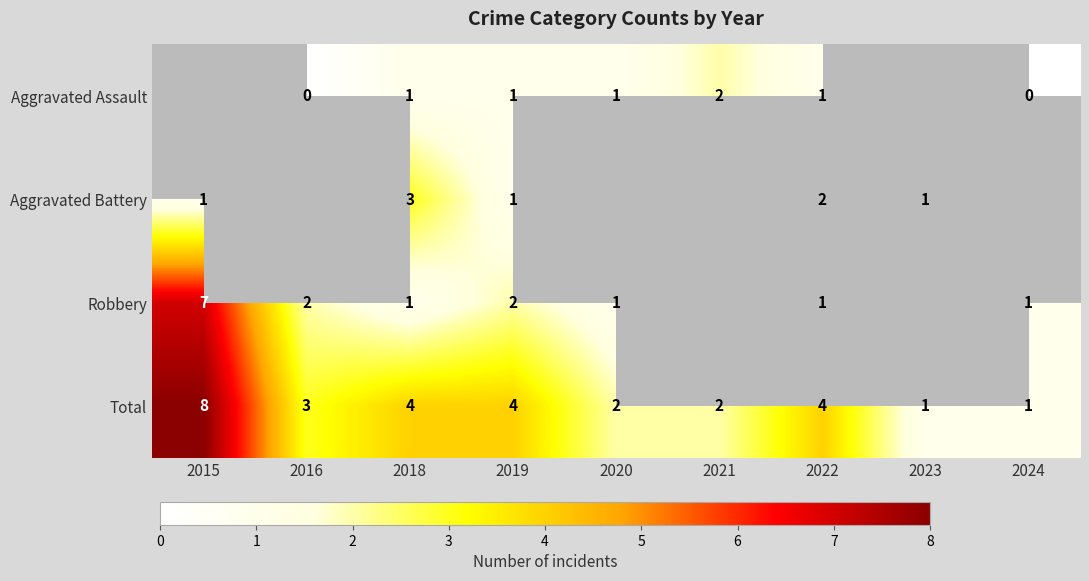

Which category has the highest value in the Total series?

2015